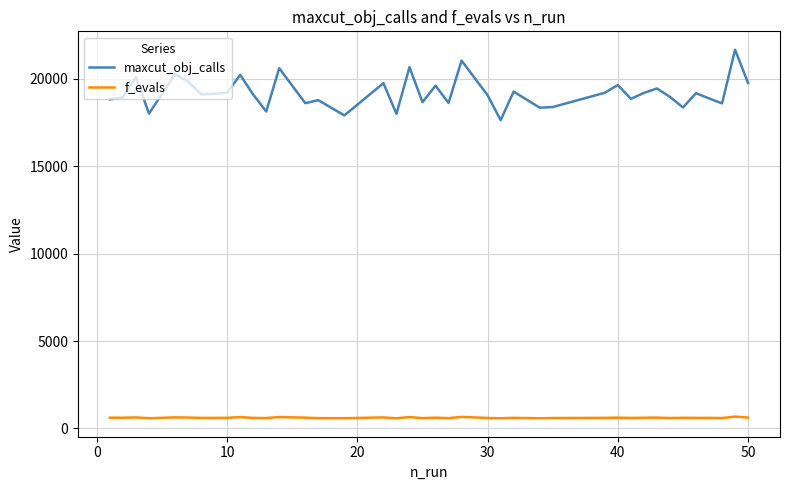

True or false: maxcut_obj_calls and f_evals intersect in this chart.

False